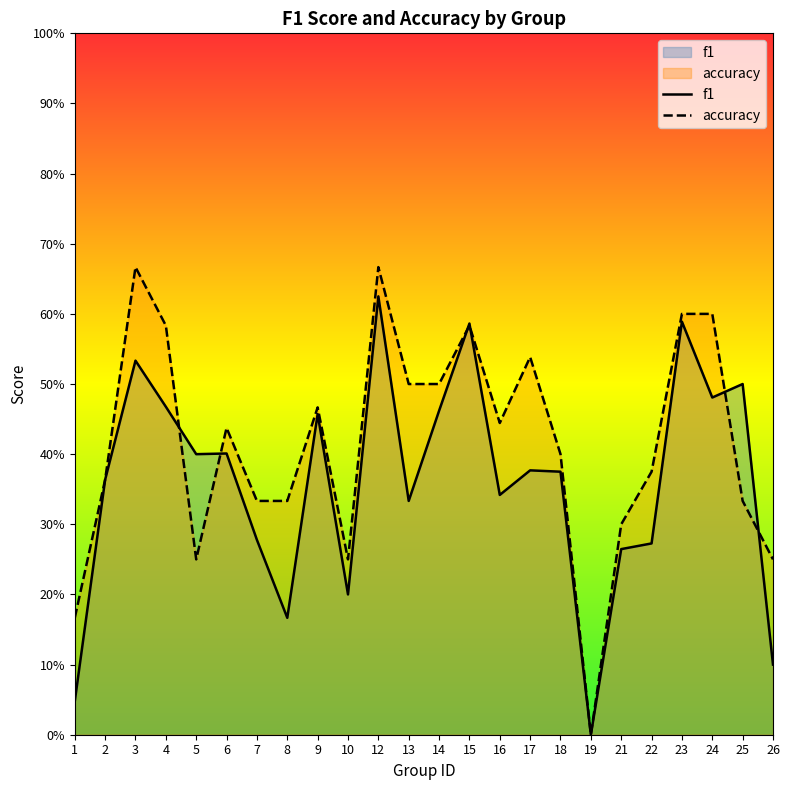

Which category has the lowest value in the accuracy series?

19